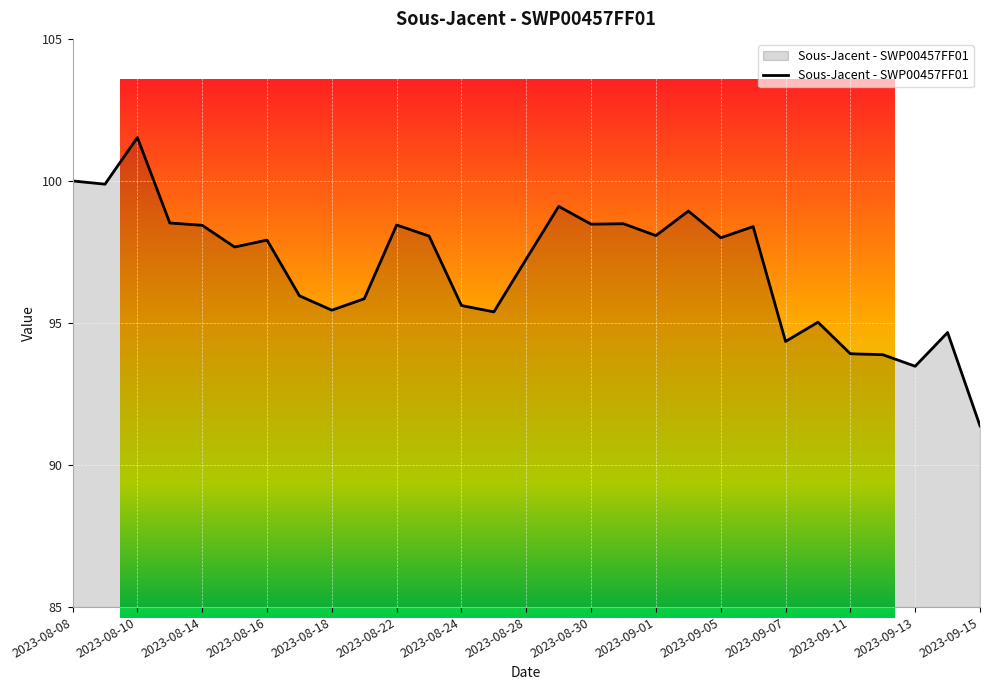

What is the maximum value shown in the chart?

101.5